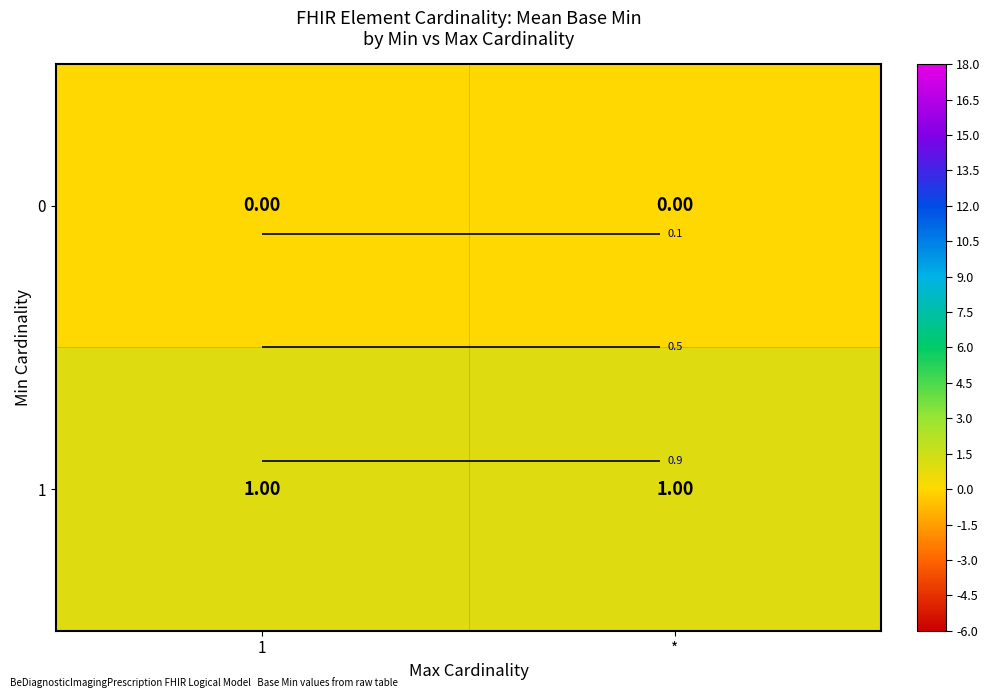

At which label is 1 closest to 1?

1